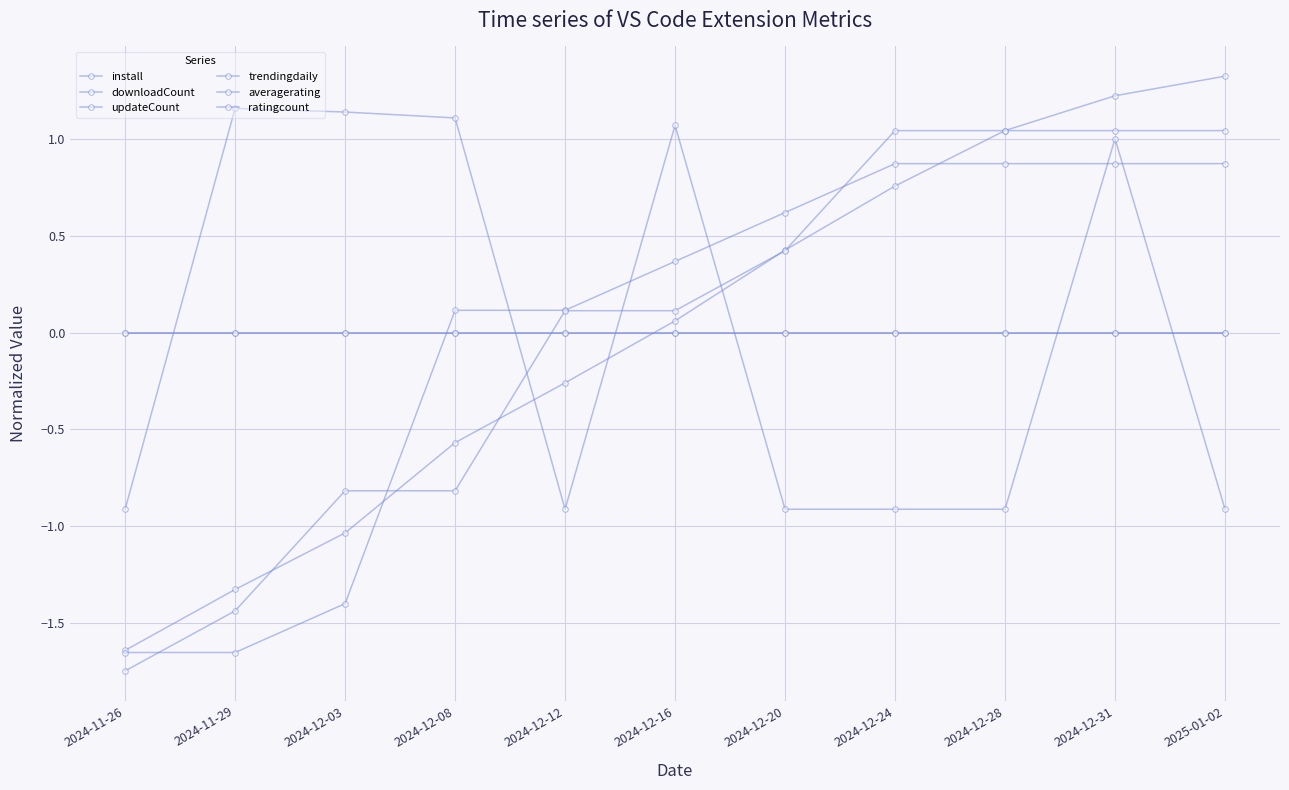

How many intersections are there between updateCount and downloadCount?

3